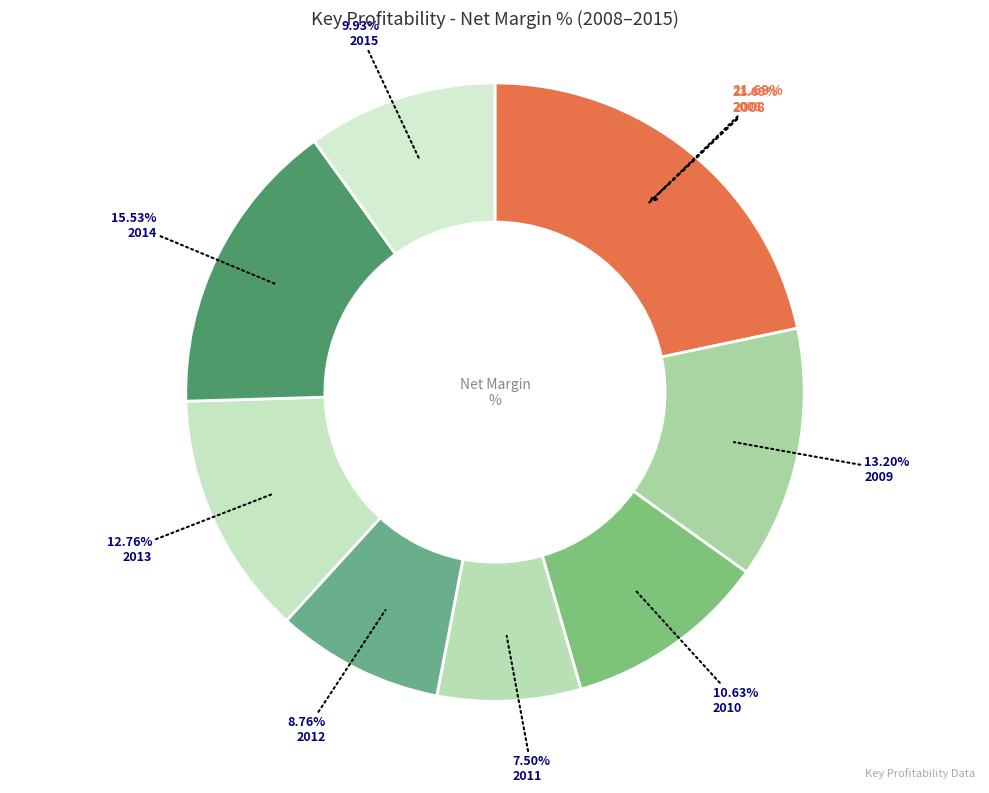

Is the sum of Net Margin 2012 and Net Margin 2008 greater than half?

No